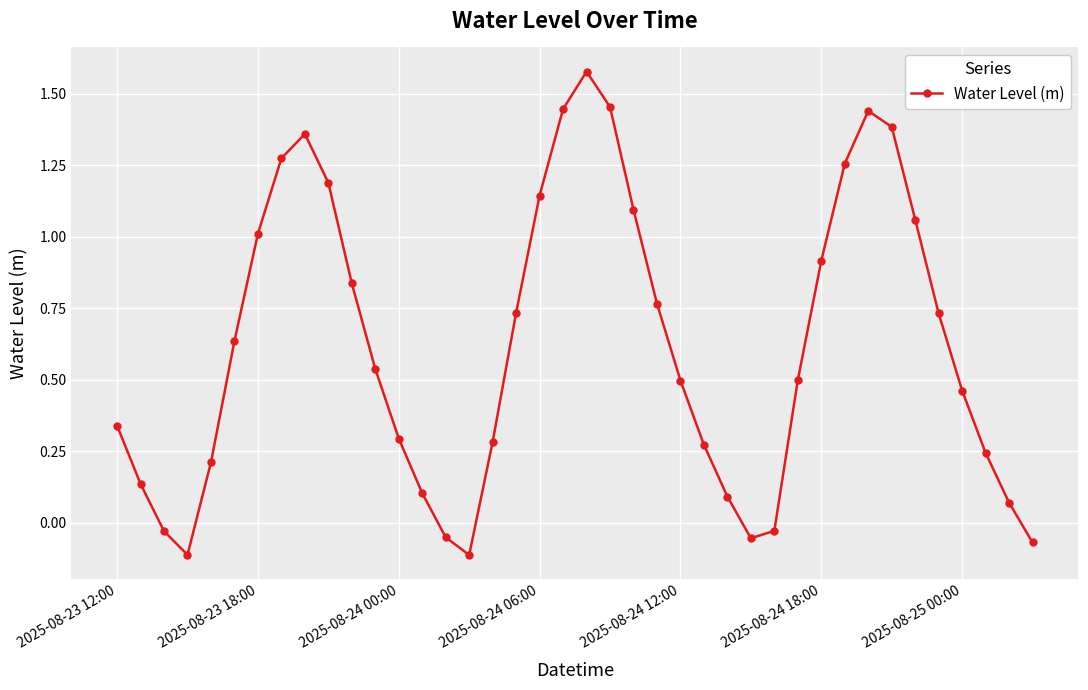

What is the sum of all values?

24.9